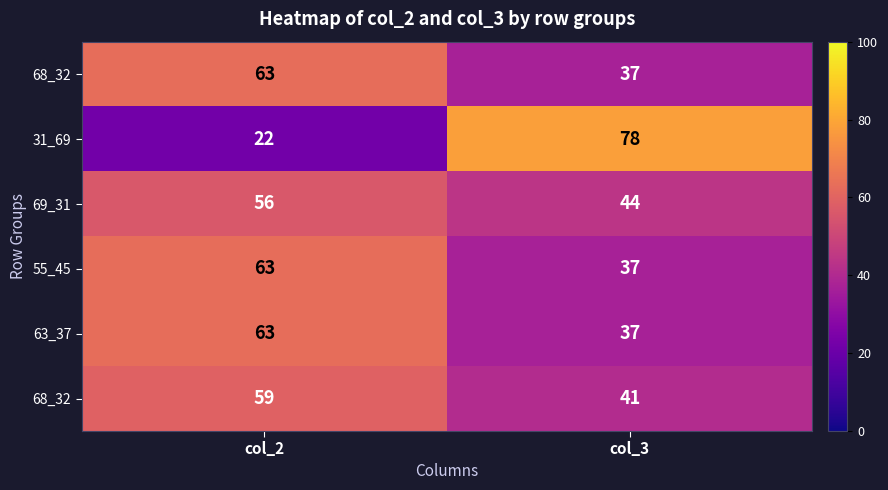

Count the number of data series in this chart.

6